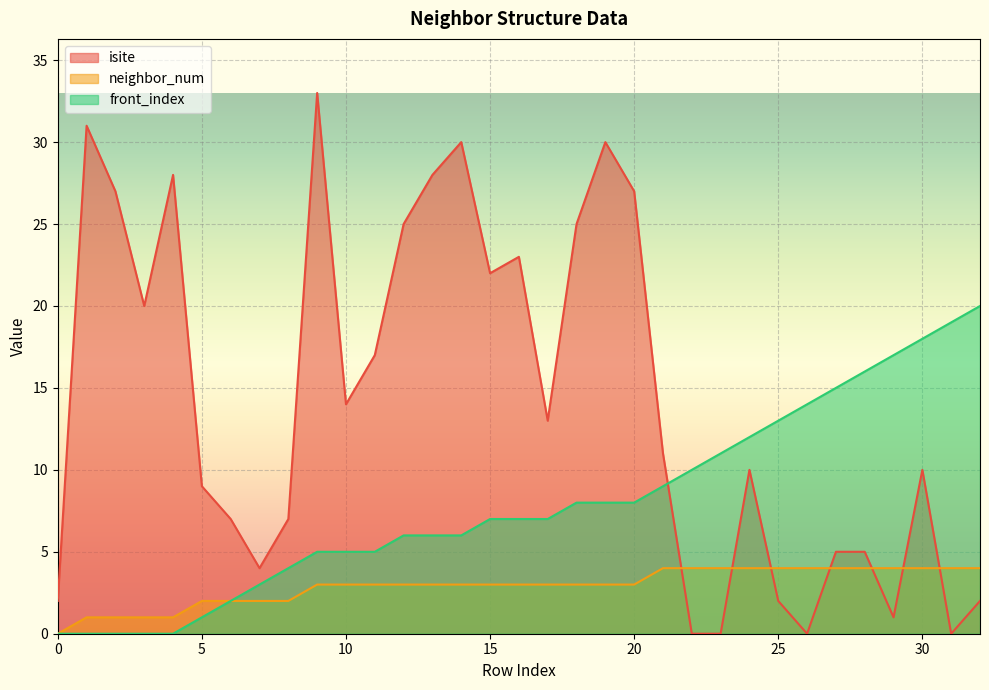

What is the total value across all series at 27?

24